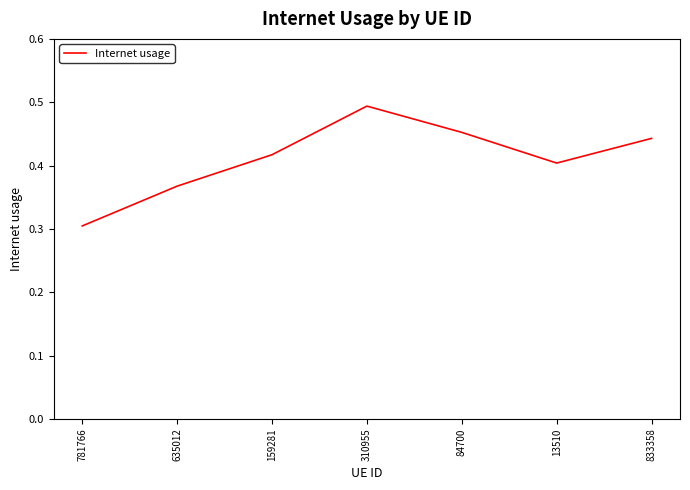

What is the sum of all values?

2.9